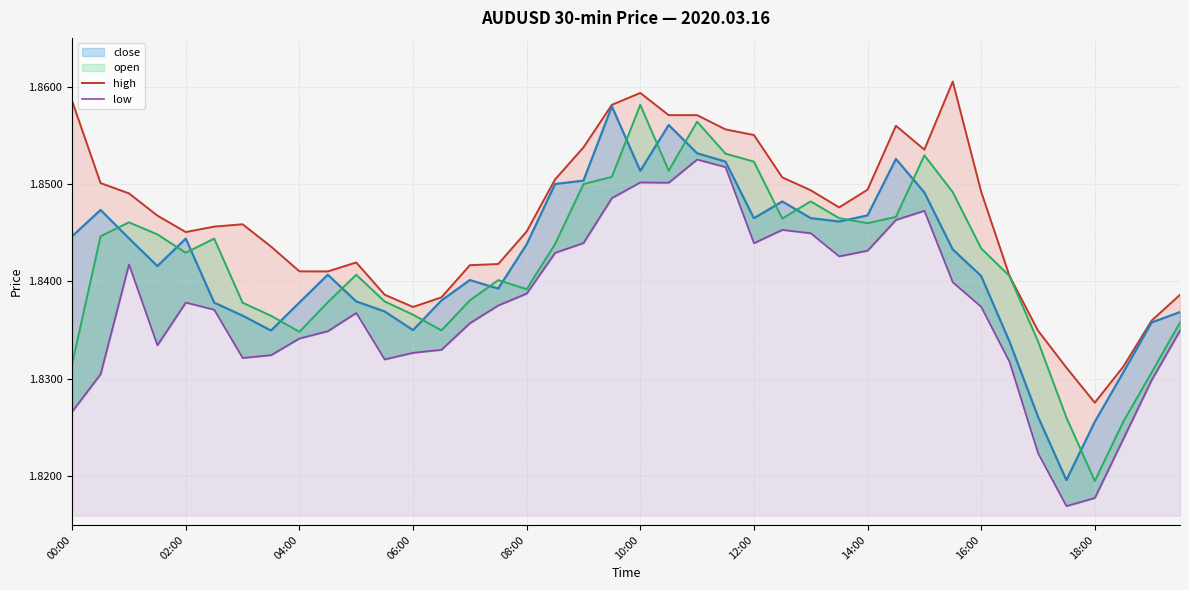

At which label is high closest to 1?

36